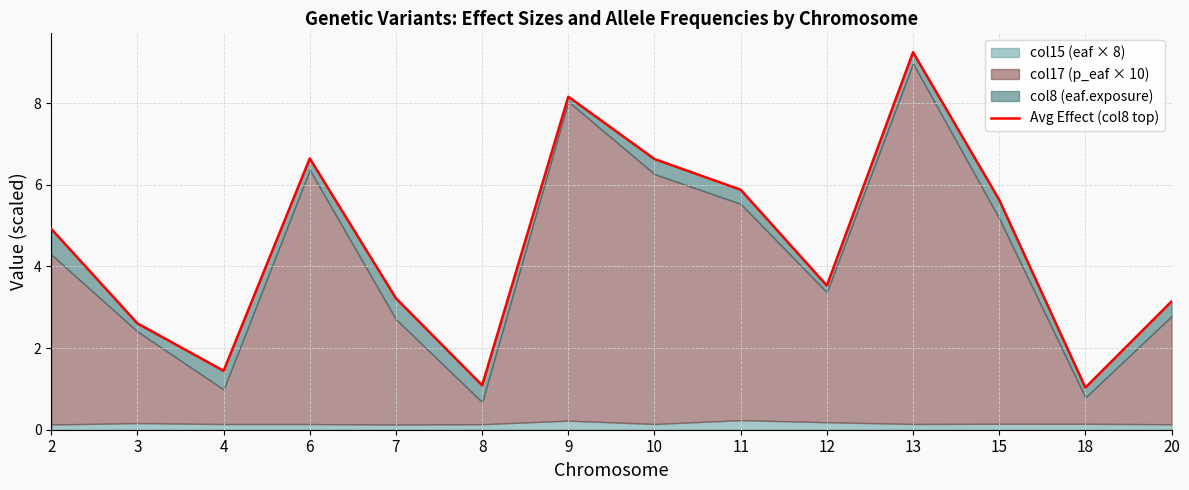

Approximately how many times larger is the value at 12 compared to 4?

2.4